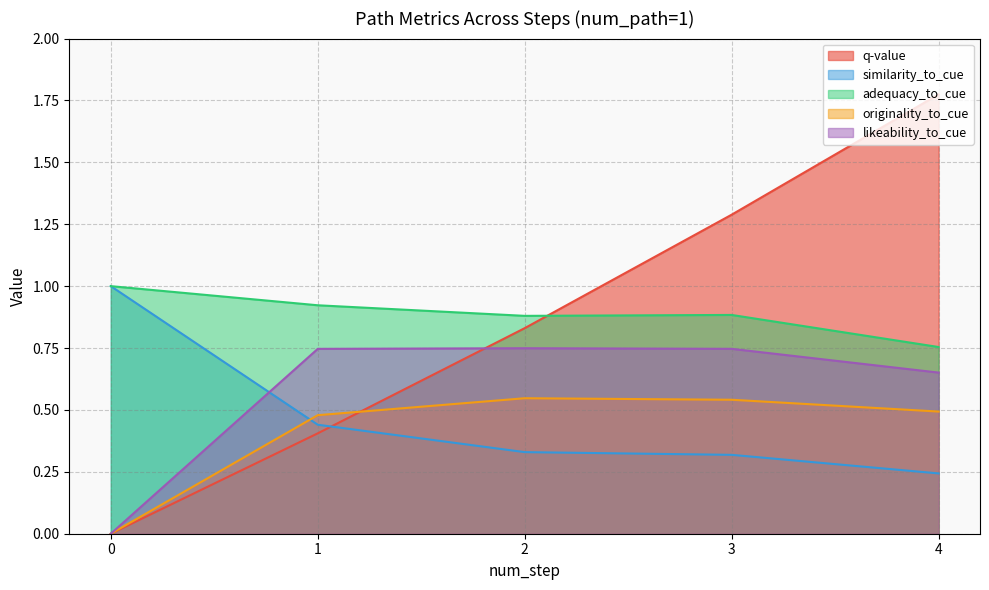

Which series has the widest spread of values?

q-value